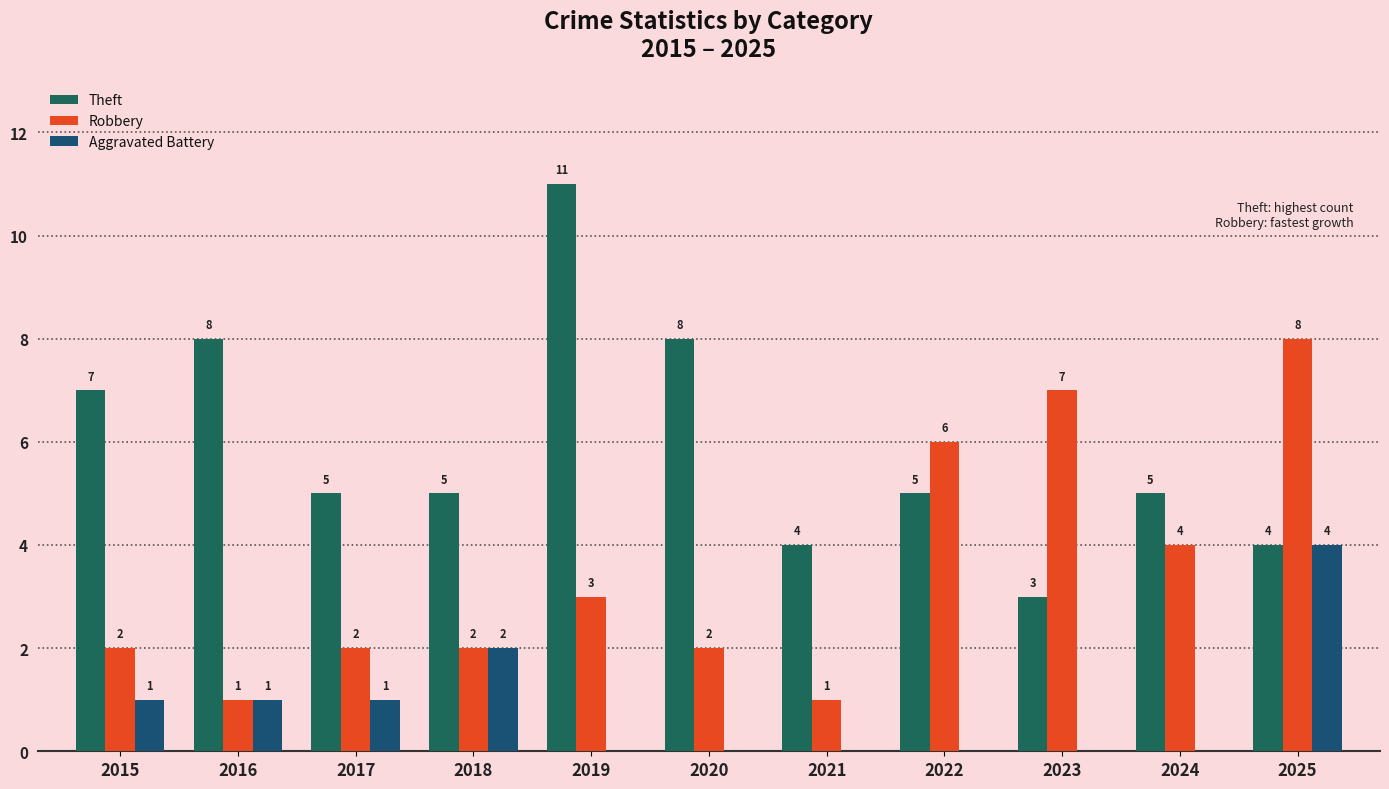

Which category has the highest value in the Robbery series?

2025